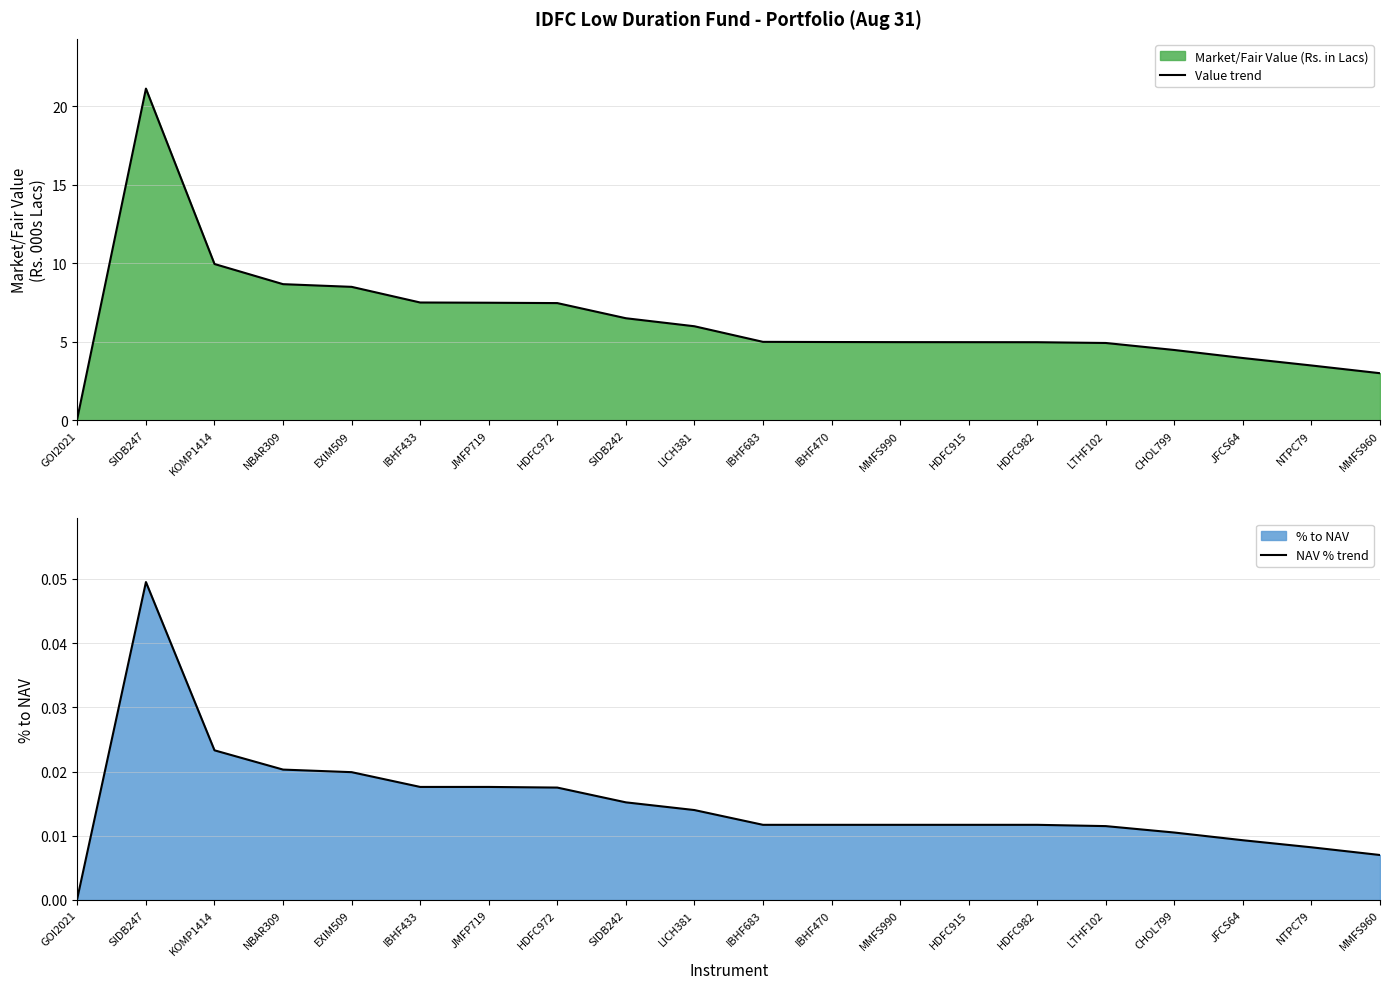

List the labels in order of NAV % trend value, smallest first.

GOI2021, MMFS960, NTPC79, JFCS64, CHOL799, LTHF102, IBHF683, IBHF470, MMFS990, HDFC915, HDFC982, LICH381, SIDB242, HDFC972, IBHF433, JMFP719, EXIM509, NBAR309, KOMP1414, SIDB247